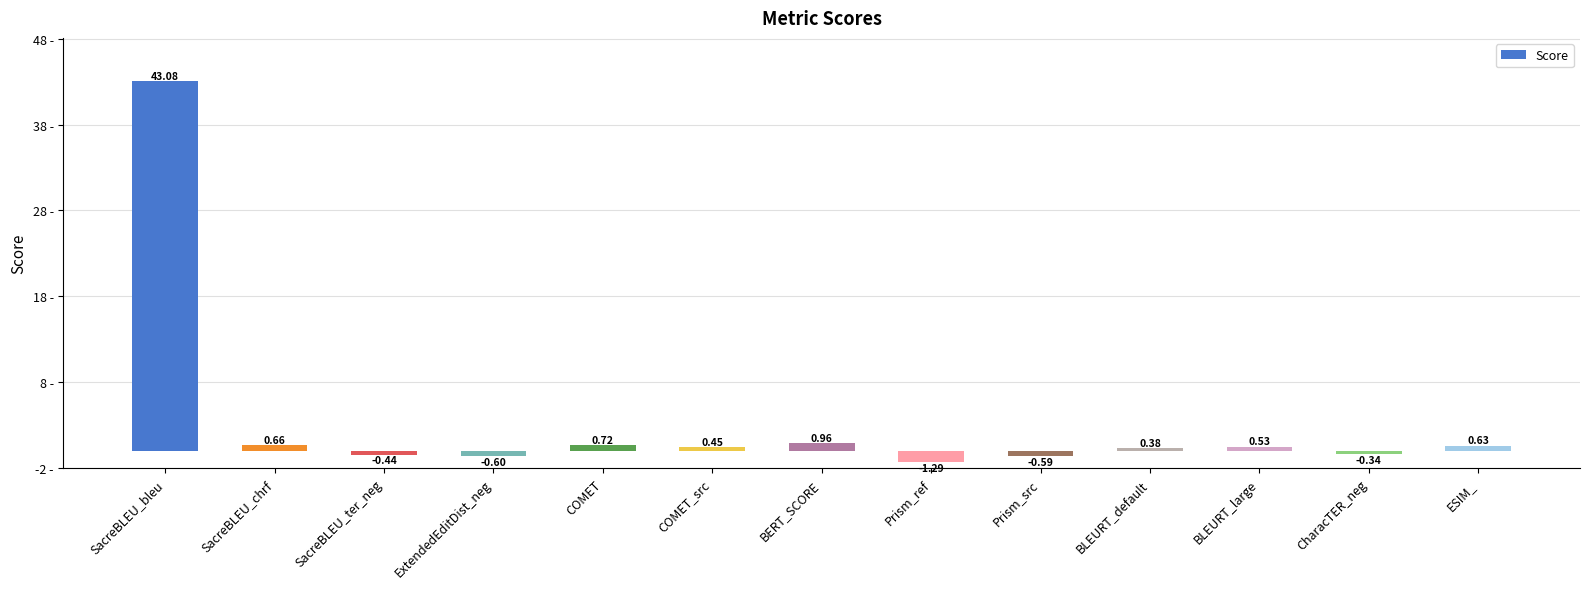

What position from the right is SacreBLEU_ter_neg?

11